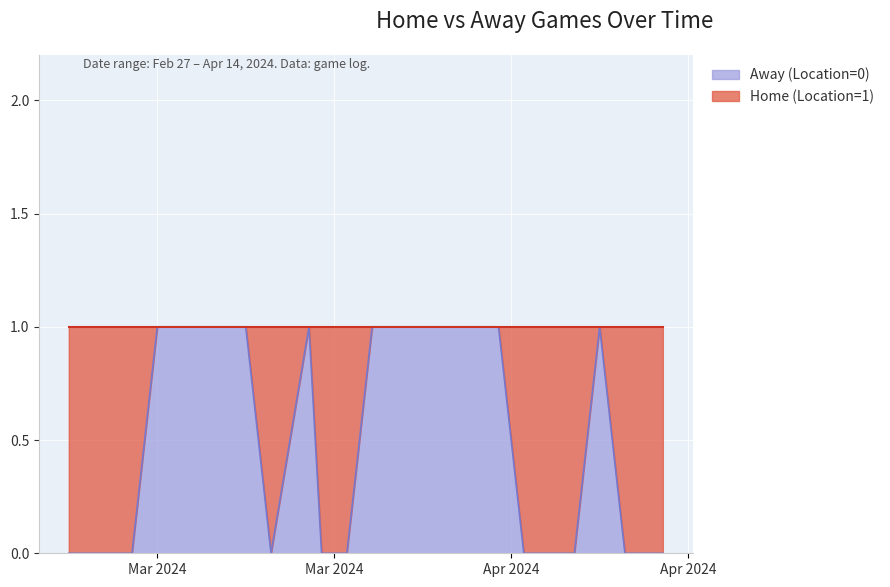

What is the change in value from 2024-03-05 to 2024-03-18?

-1